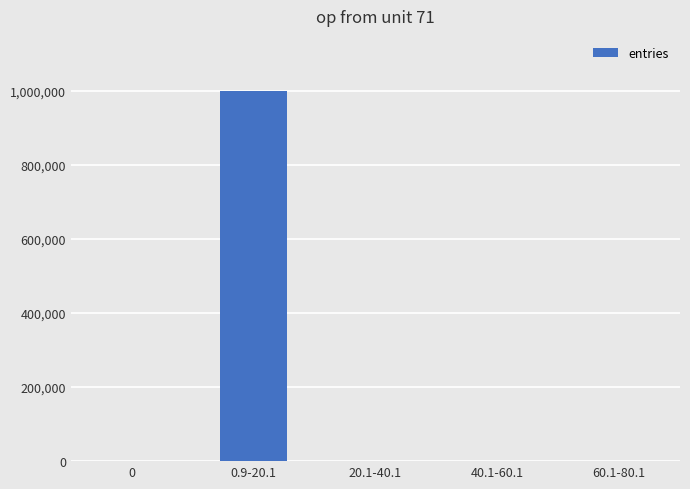

What is the average value?

200000